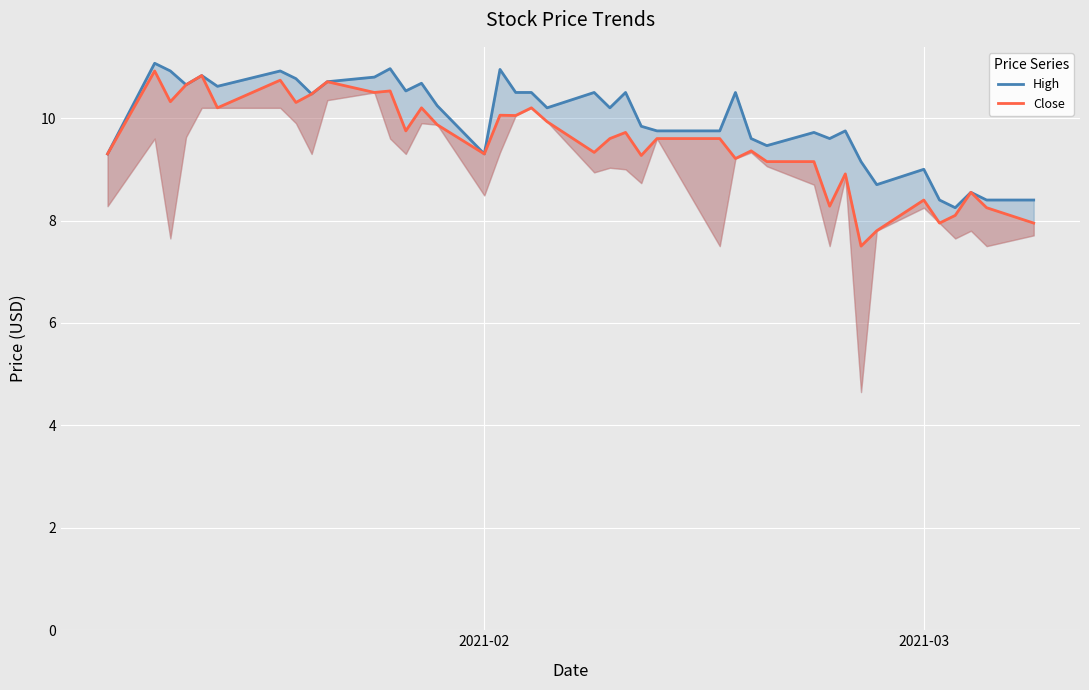

What is the difference between the maximum and minimum values in the High series?

2.8